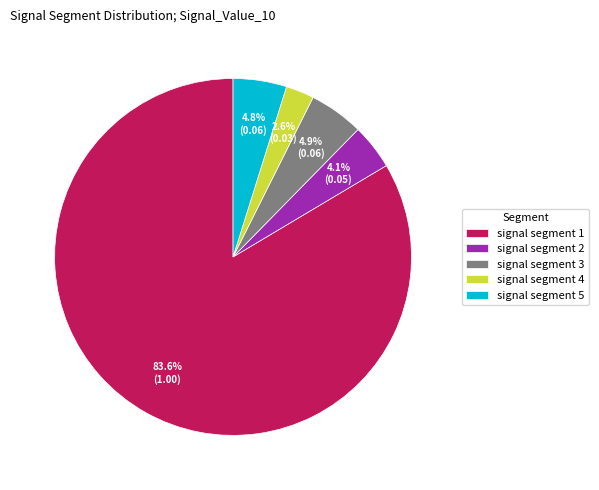

Is there a majority slice in this chart?

Yes